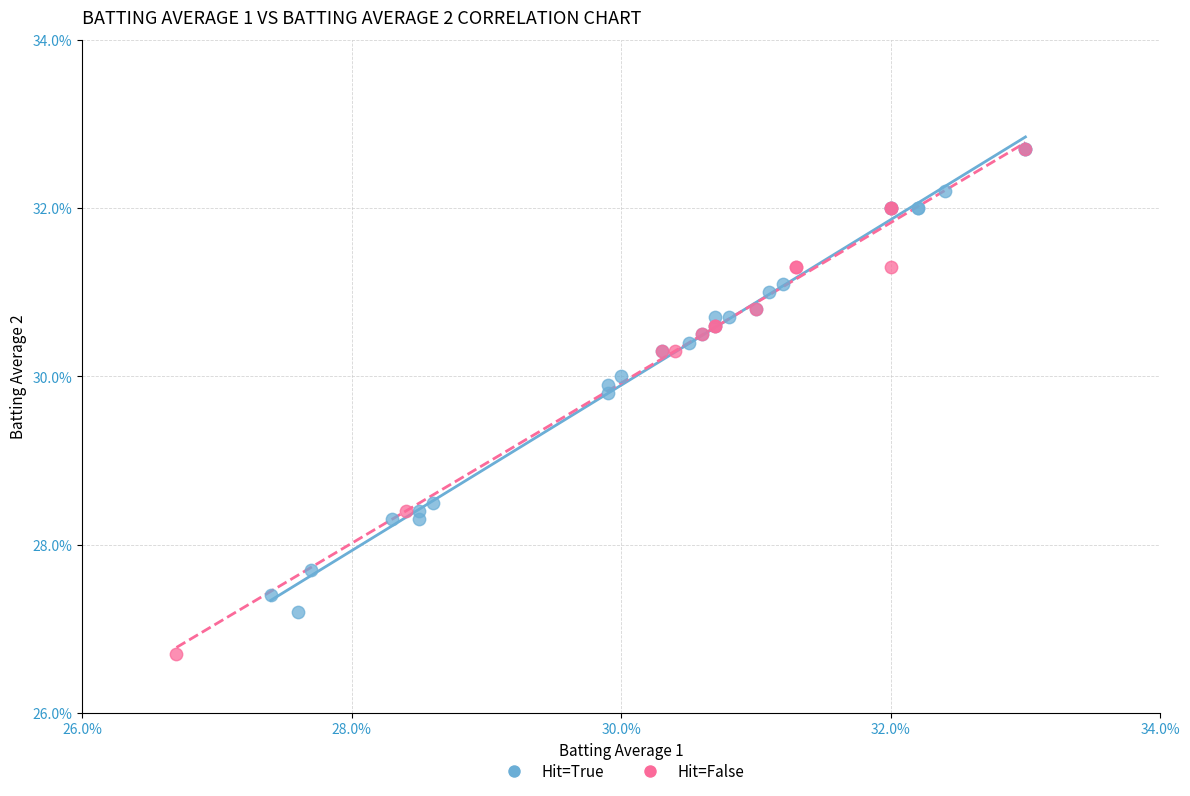

What are all the series names shown in the legend?

Hit=True, Hit=False